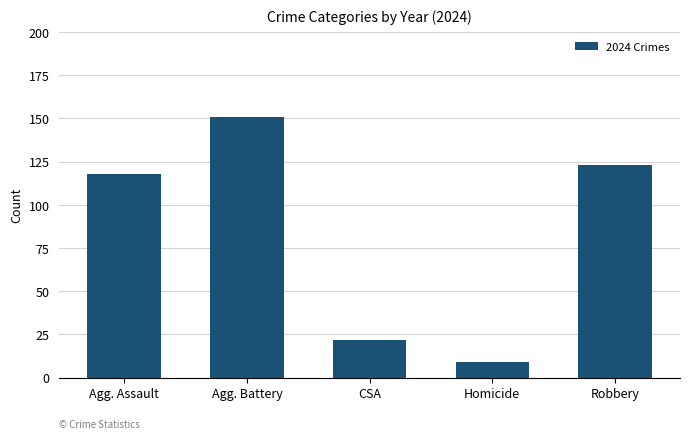

True or false: the data shows 39 at Robbery.

False